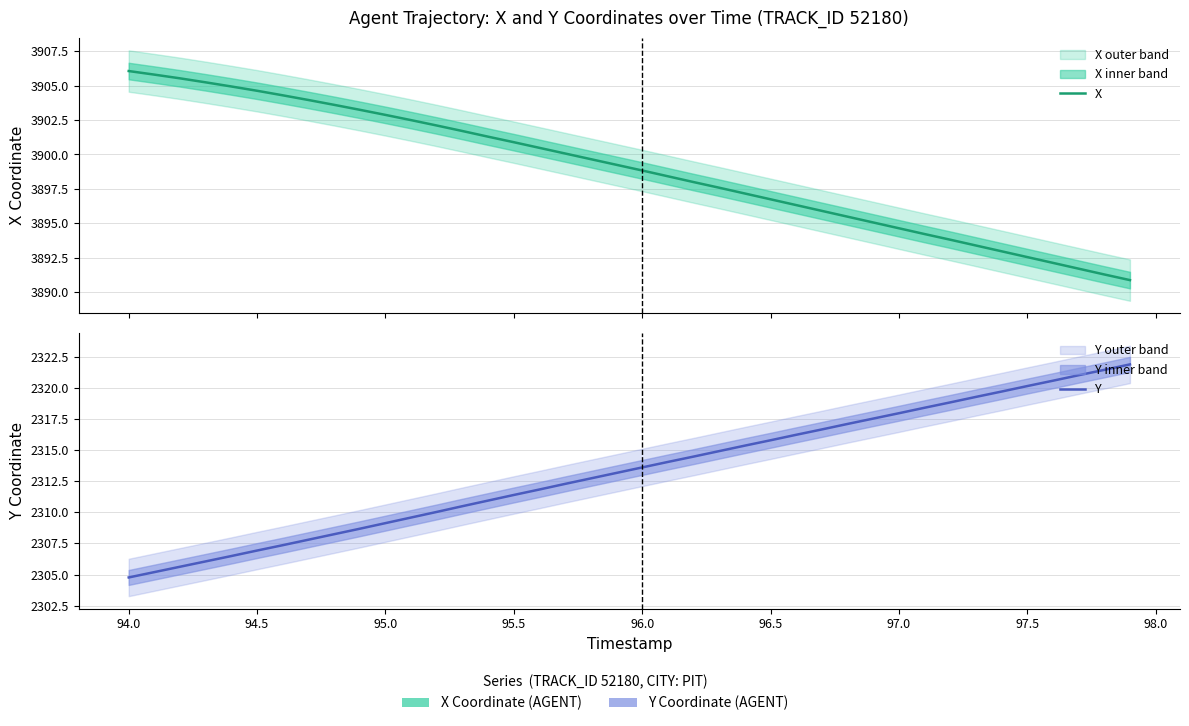

True or false: X has more than 1 interior local peaks.

False